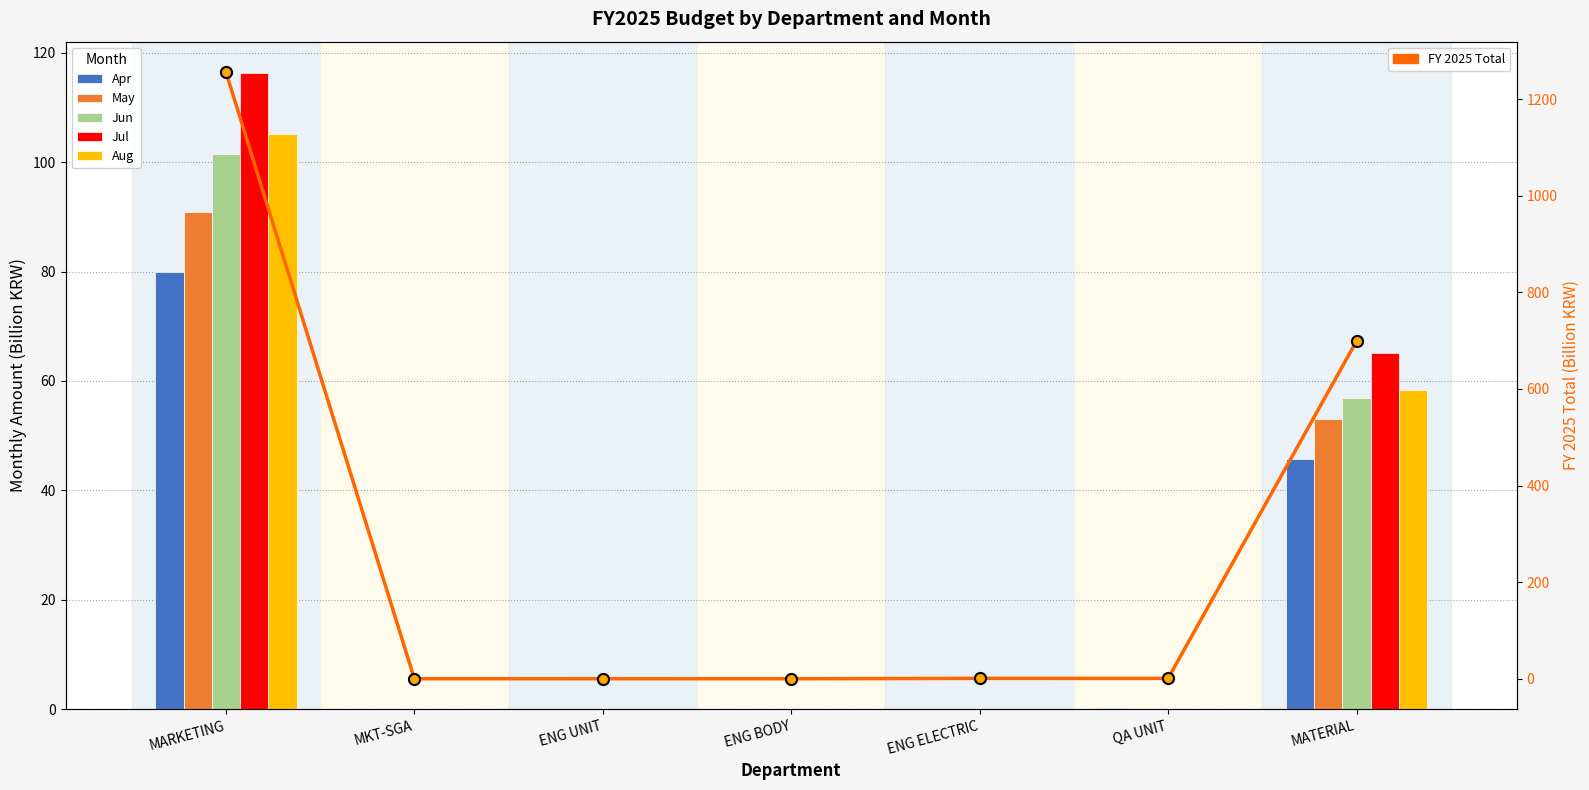

Reading left to right, extract all data points from this chart.

Apr: MARKETING=79.9	MKT-SGA=0.0	ENG UNIT=0.0	ENG BODY=0.0	ENG ELECTRIC=0.0	QA UNIT=0.2	MATERIAL=45.7
May: MARKETING=90.9	MKT-SGA=0.0	ENG UNIT=0.0	ENG BODY=0.0	ENG ELECTRIC=0.1	QA UNIT=0.1	MATERIAL=53.0
Jun: MARKETING=101.5	MKT-SGA=0.0	ENG UNIT=0.0	ENG BODY=0.0	ENG ELECTRIC=0.1	QA UNIT=0.1	MATERIAL=56.8
Jul: MARKETING=116.2	MKT-SGA=0.0	ENG UNIT=0.0	ENG BODY=0.0	ENG ELECTRIC=0.0	QA UNIT=0.1	MATERIAL=65.1
Aug: MARKETING=105.1	MKT-SGA=0.0	ENG UNIT=0.0	ENG BODY=0.0	ENG ELECTRIC=0.1	QA UNIT=0.1	MATERIAL=58.3
FY 2025 Total: MARKETING=1256.2	MKT-SGA=0.1	ENG UNIT=0.2	ENG BODY=0.1	ENG ELECTRIC=0.9	QA UNIT=0.8	MATERIAL=699.1